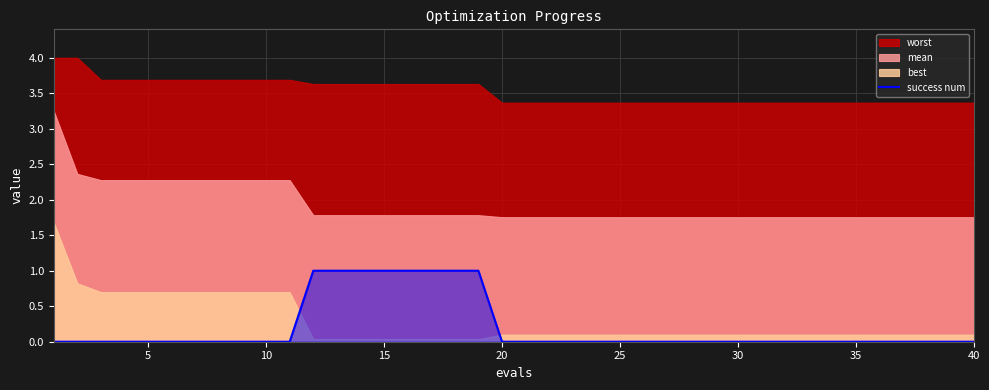

True or false: the data has more than 1 interior local peaks.

False